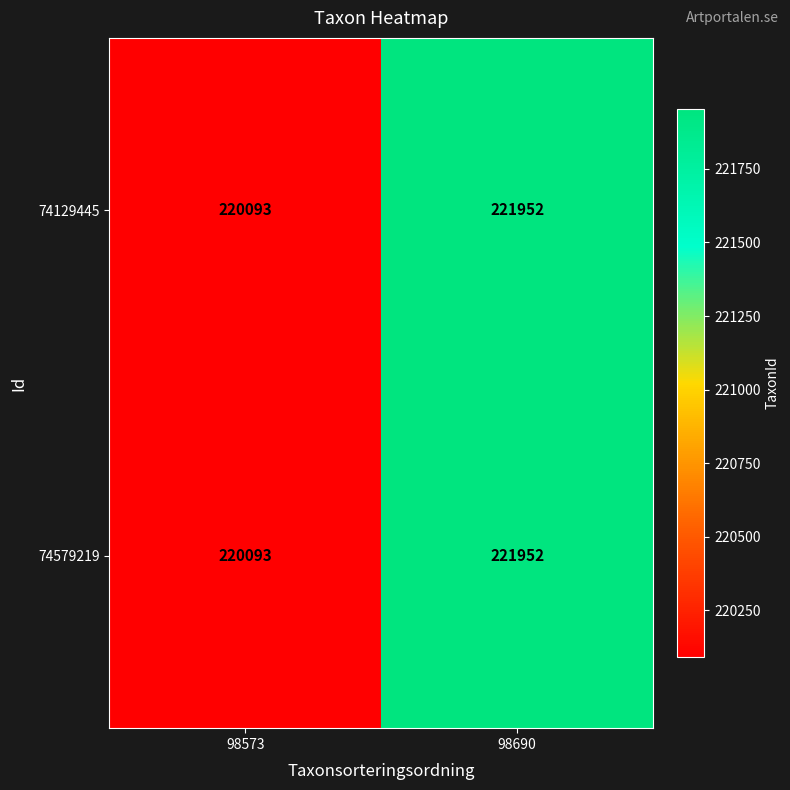

Reading left to right, what are all the values shown in this chart?

74129445: 220093	221952
74579219: 220093	221952